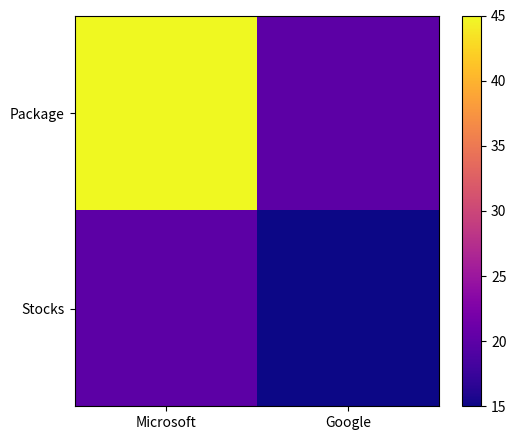

Count the number of categories in the chart.

2